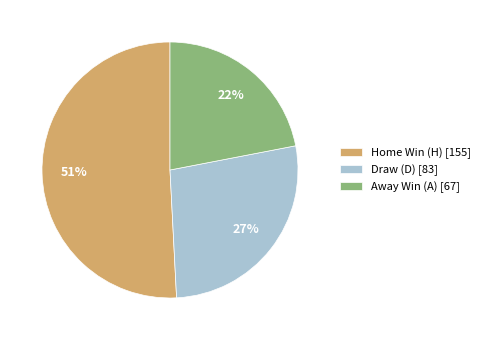

Combined, do Draw (D) [83] and Away Win (A) [67] account for over 50%?

No